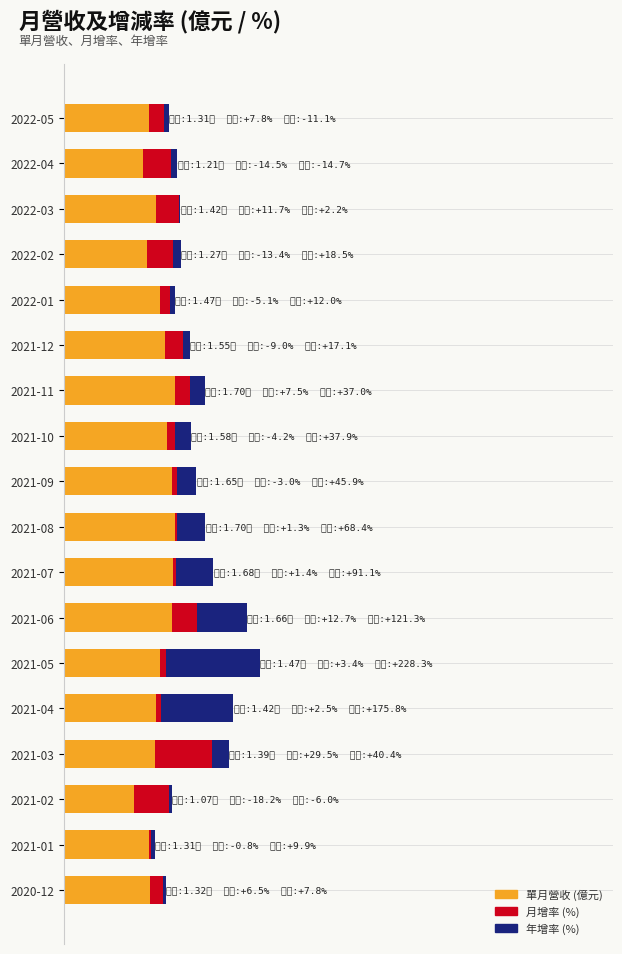

The value of 月增率 (% × 0.12) at 2021-07 is 0.1. True or false?

False